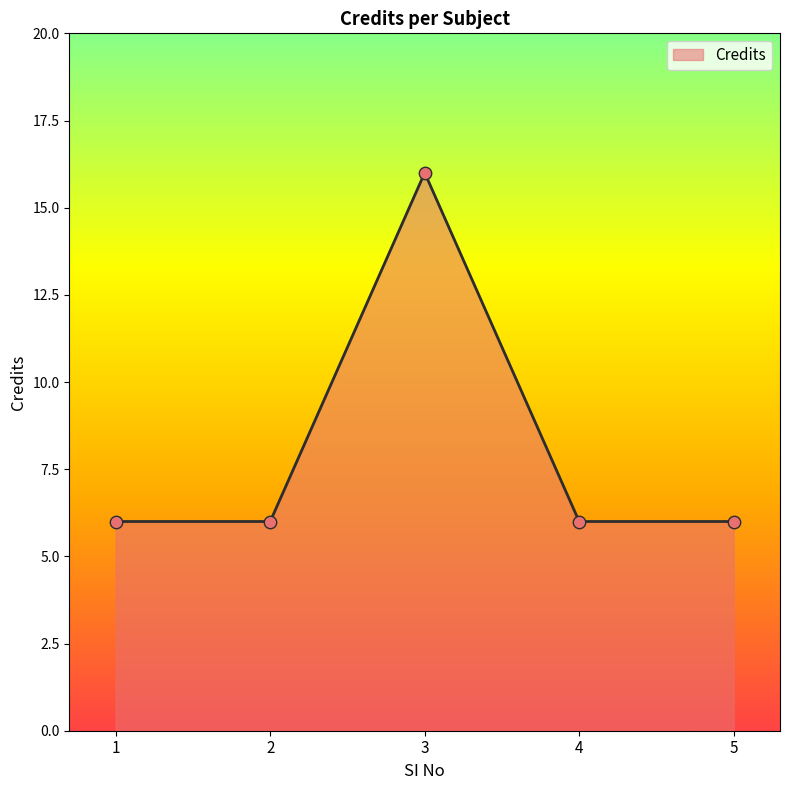

Approximately how many times larger is the value at 1 compared to 4?

1.0